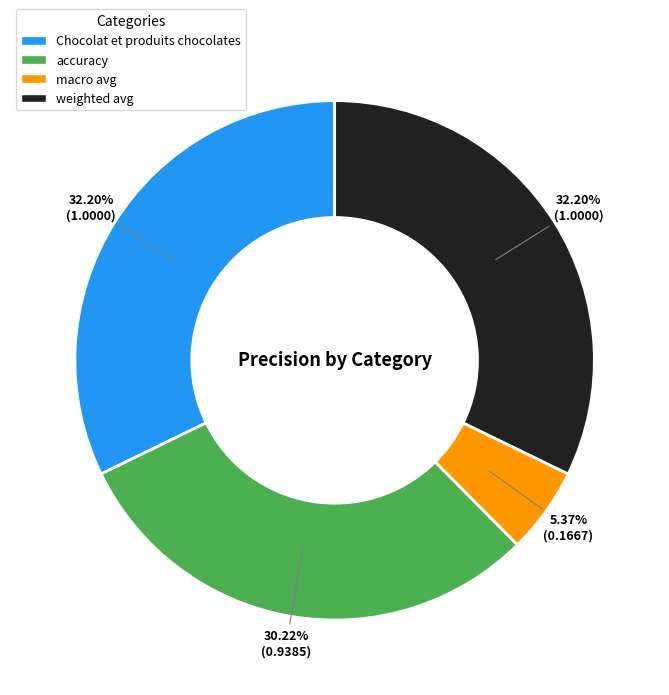

Which category has the smallest portion of the pie?

macro avg